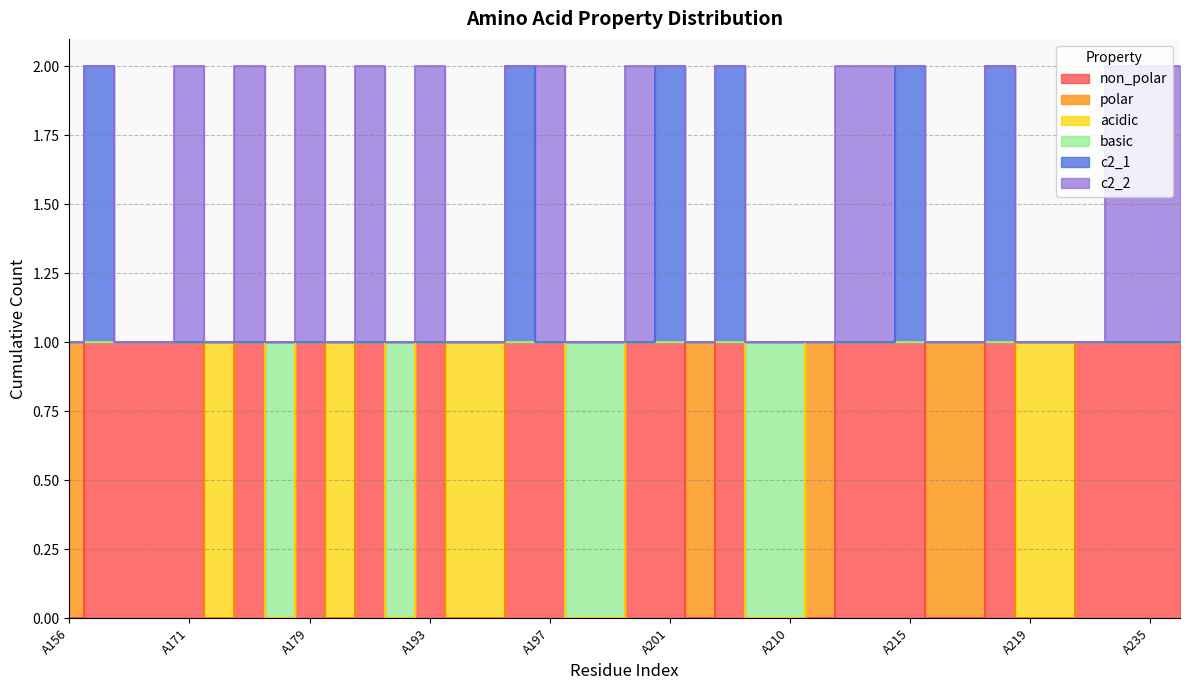

Which has a higher value, A194 or A200?

A200